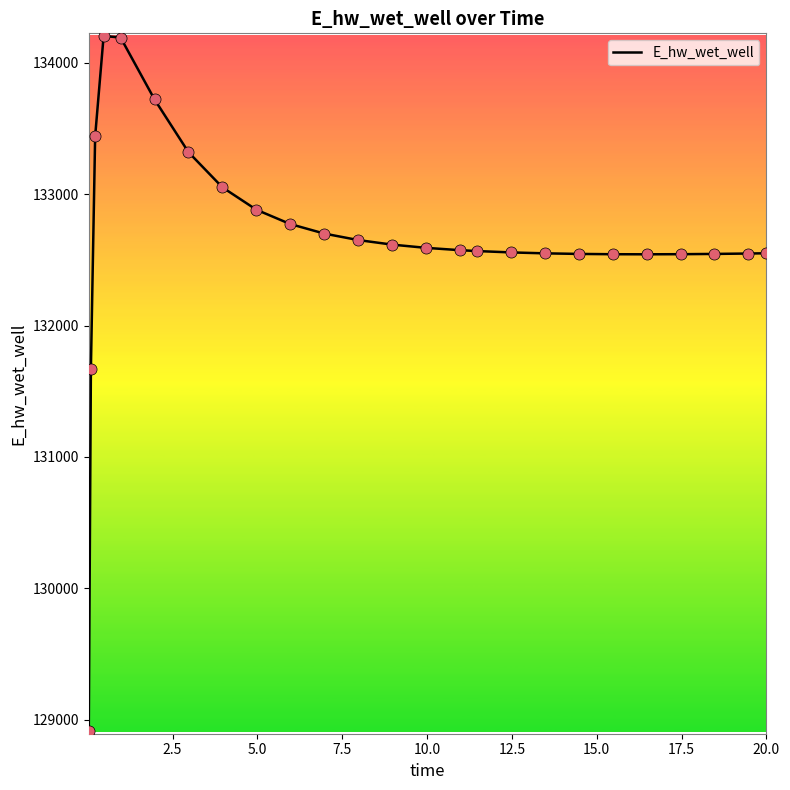

What is the smallest value displayed?

128913.0